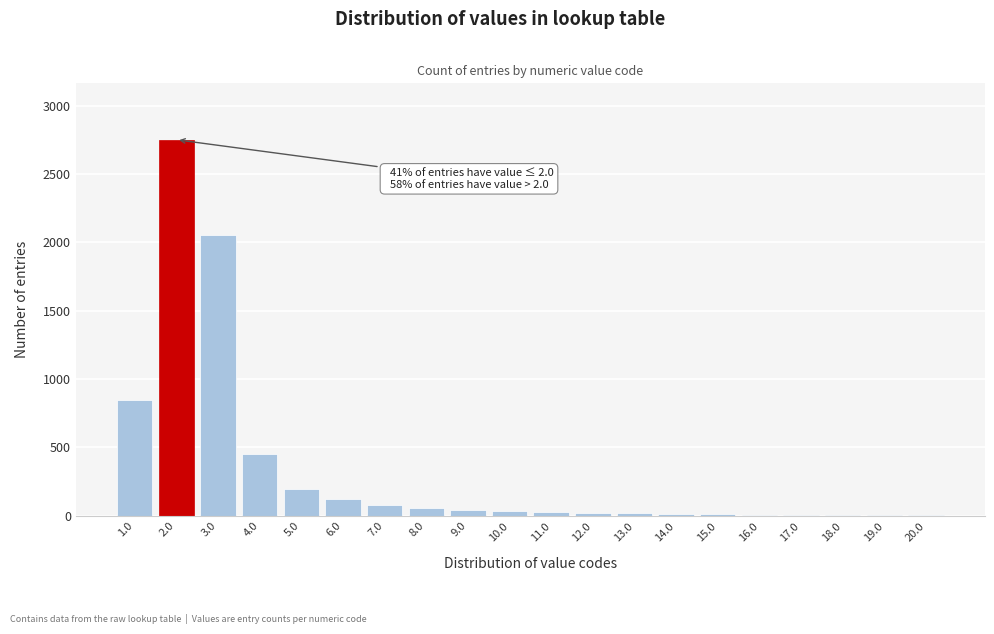

What is the sum of all values?

6763